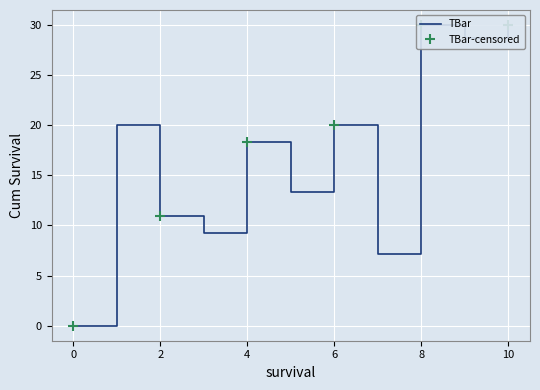

List the labels in order of value, smallest first.

0, 7, 3, 2, 5, 4, 1, 6, 9, 8, 10